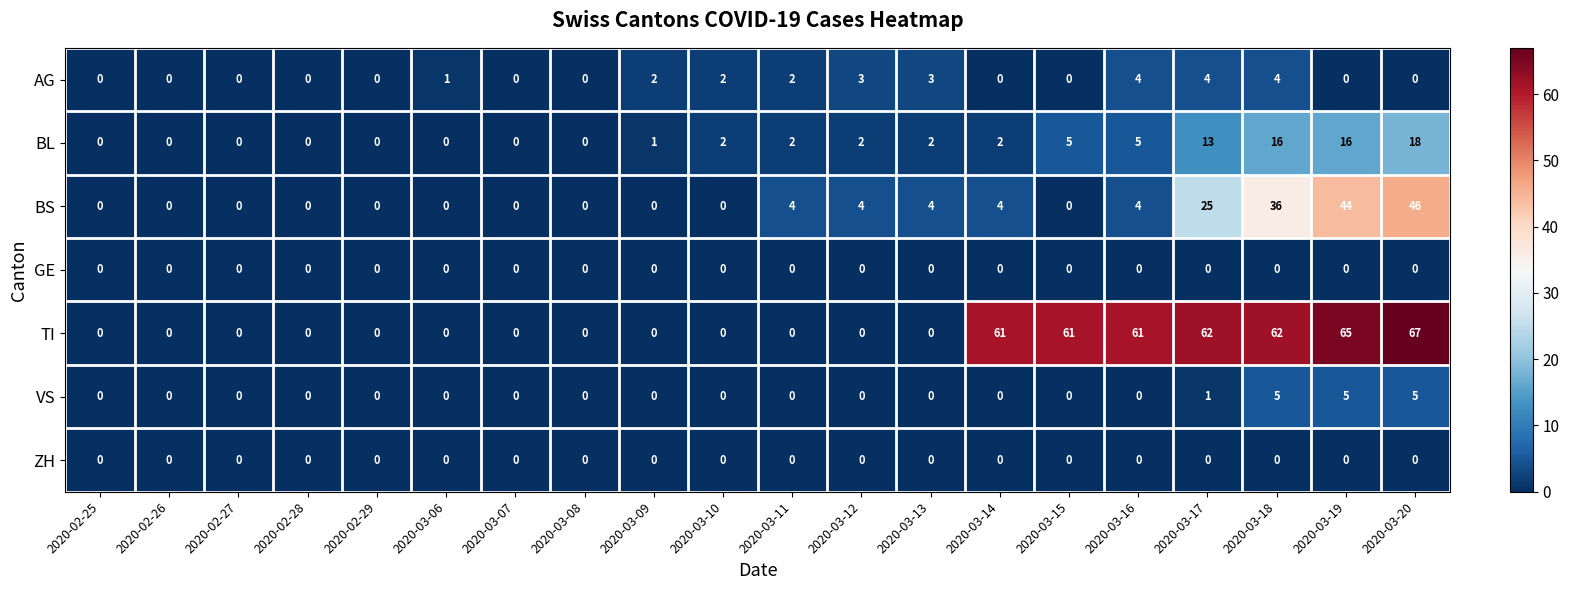

What is the sum of the TI values at 2020-03-16 and 2020-03-17?

123